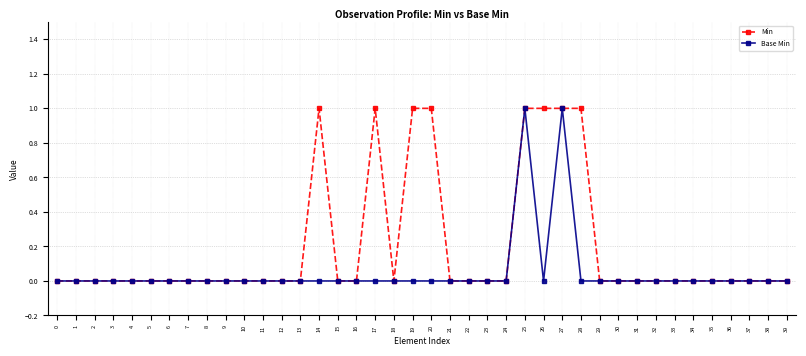

True or false: Base Min has more than 0 points higher than both neighbors.

True